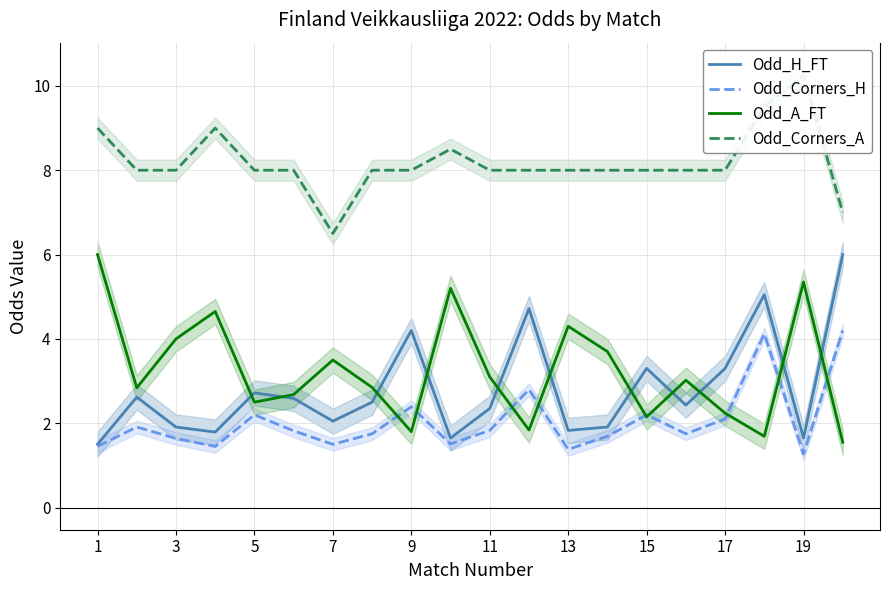

How many lines are shown in the chart?

4